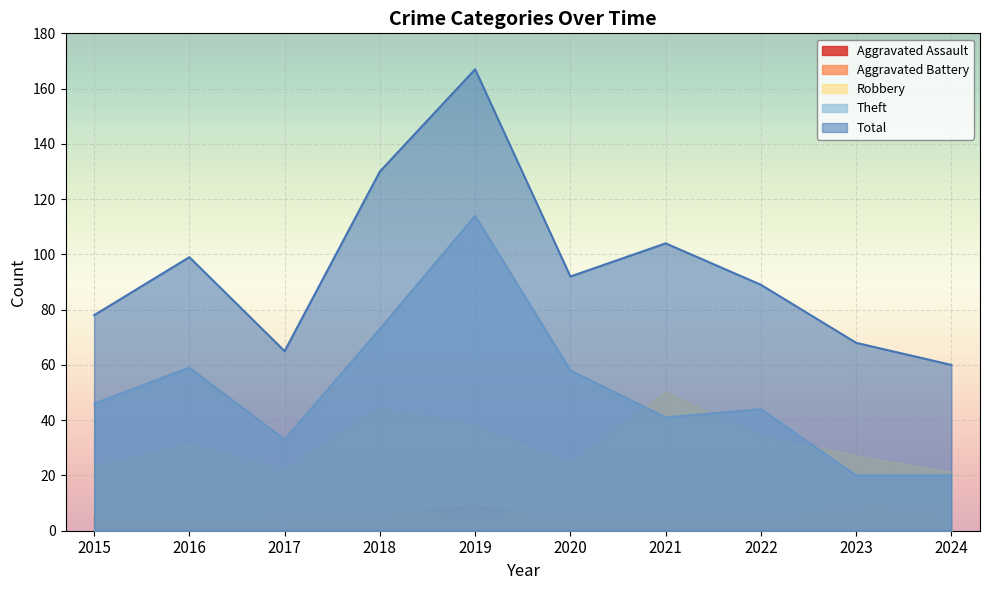

Rank the categories by Theft value from lowest to highest.

2023, 2024, 2017, 2021, 2022, 2015, 2020, 2016, 2018, 2019